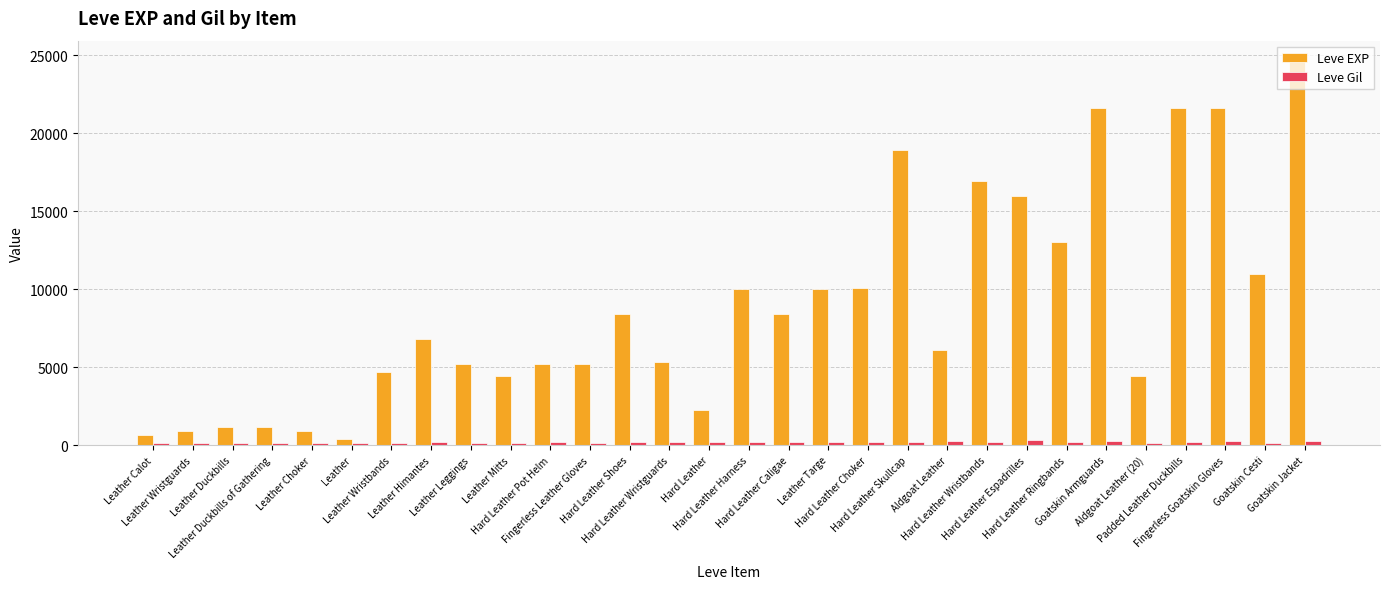

List the series in order of their peak value, lowest first.

Leve Gil, Leve EXP